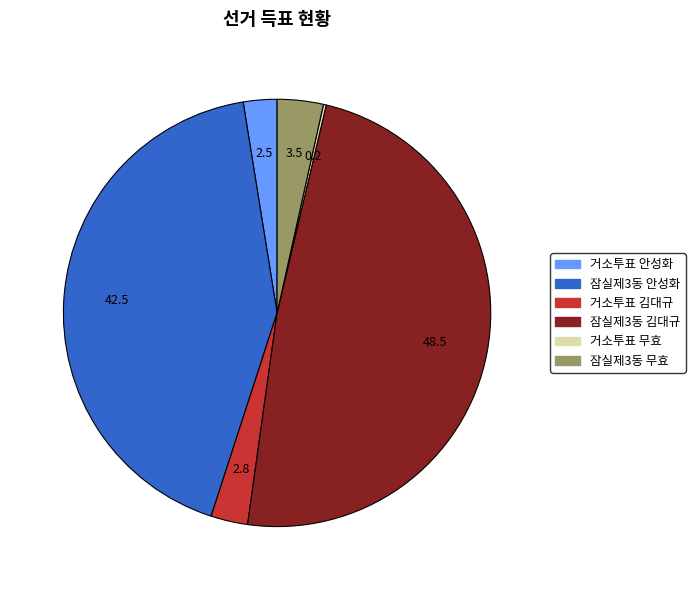

Does any single category account for the majority?

No